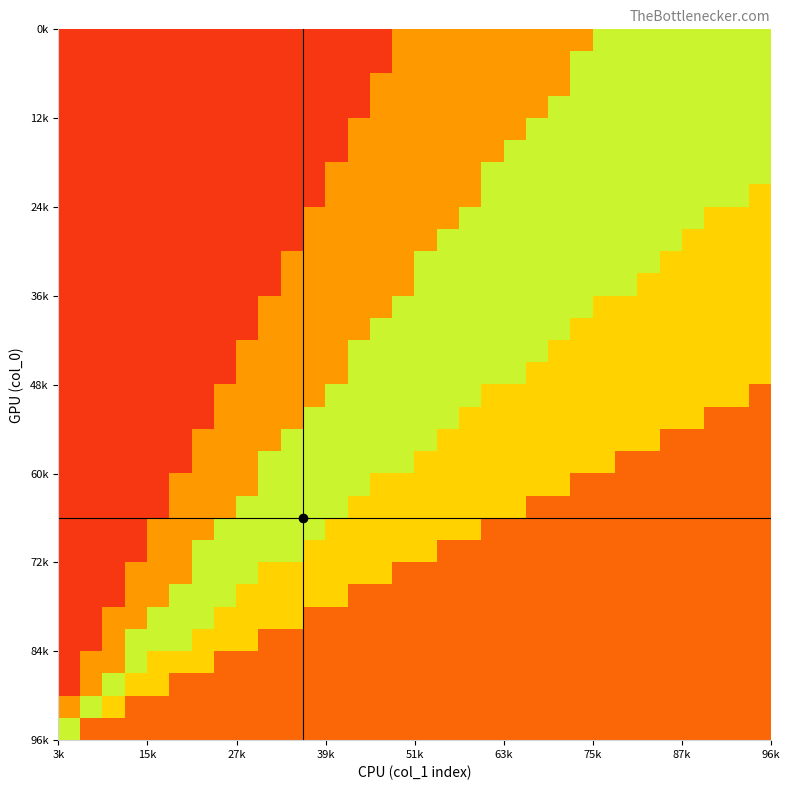

At how many categories does at least one series exceed 0?

32